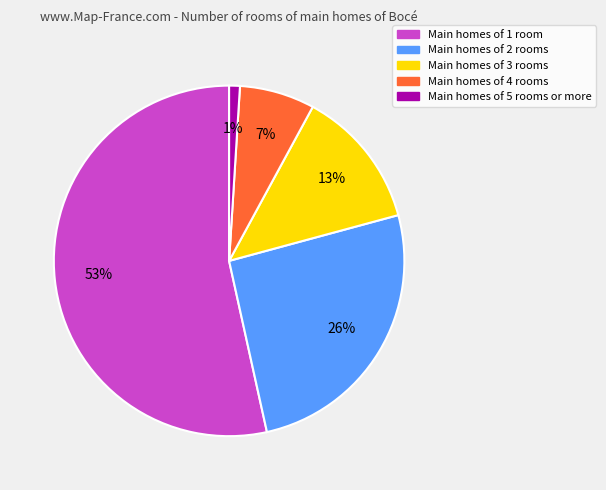

To the nearest percent, what is the average slice percentage?

20%